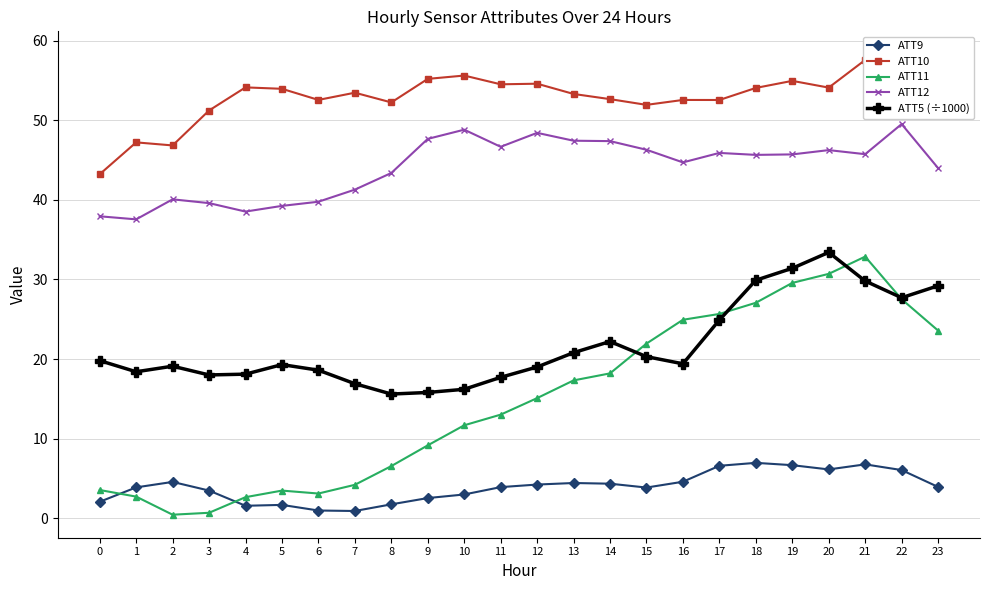

What are all the series names shown in the legend?

ATT9, ATT10, ATT11, ATT12, ATT5 (÷1000)